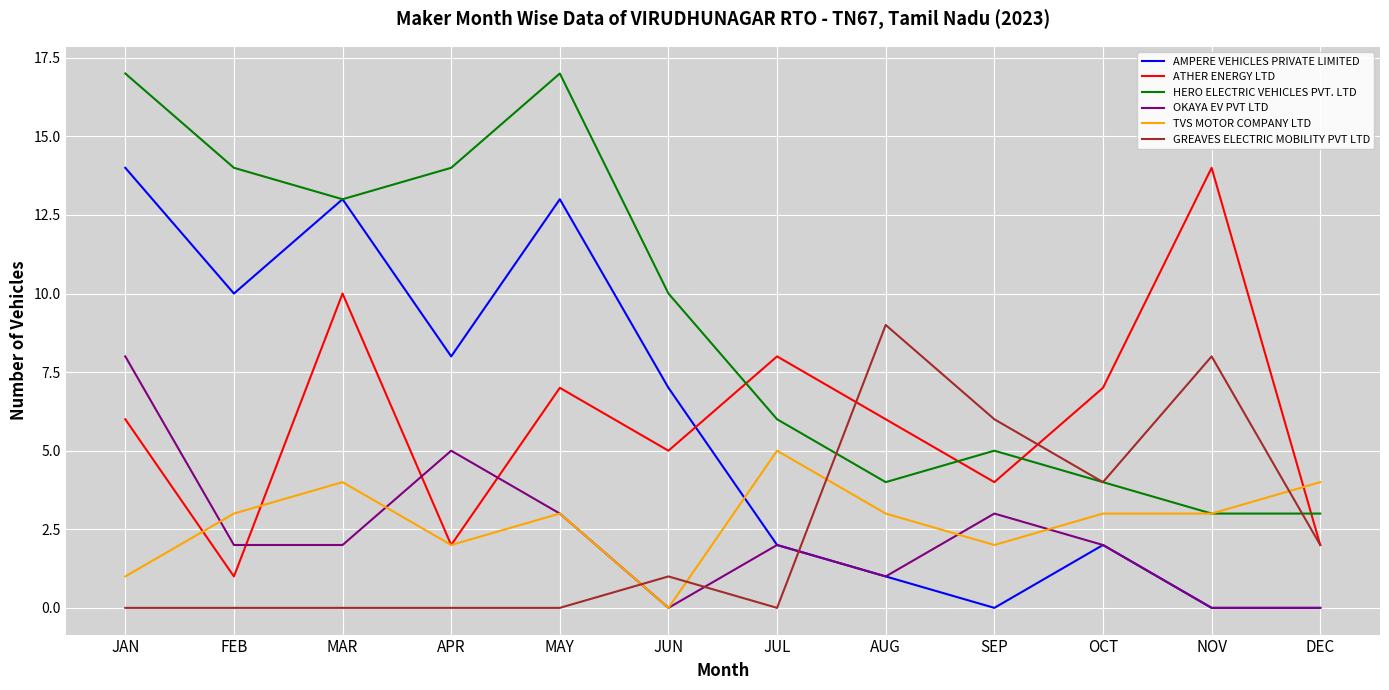

What is the average value of the HERO ELECTRIC VEHICLES PVT. LTD series?

9